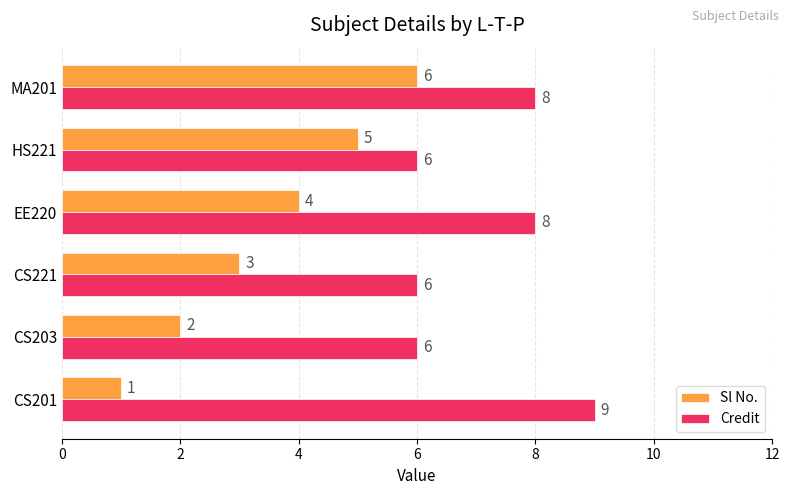

What is the sum of all Sl No. values?

21